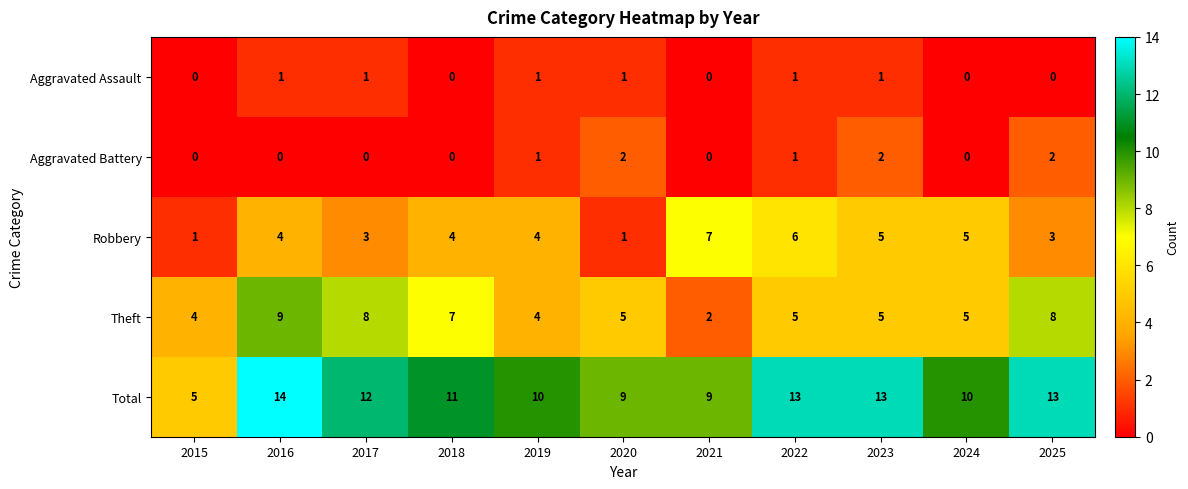

What is the maximum value shown in the chart?

14